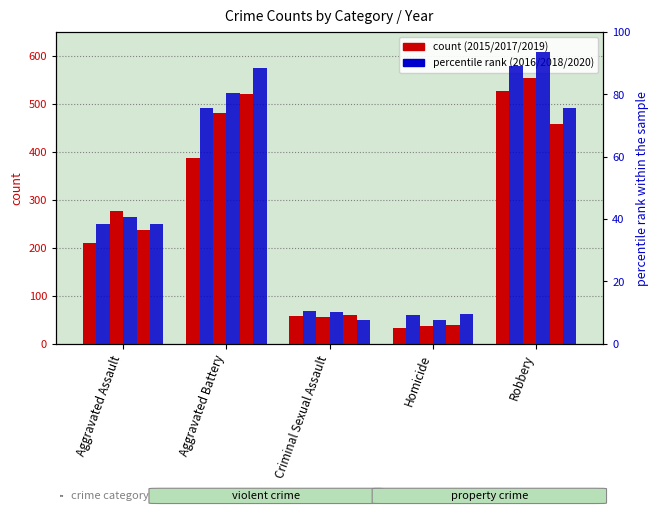

True or false: 2016 has a value of 59.9 at Aggravated Assault.

False